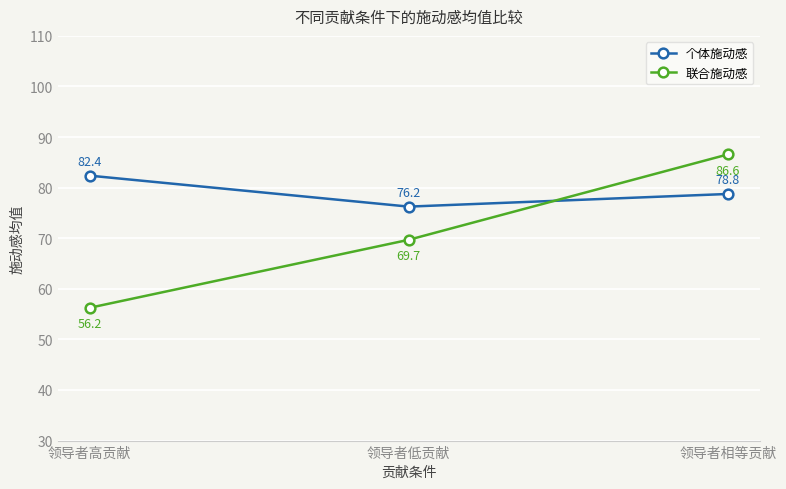

The value of 个体施动感 at 领导者低贡献 is 35.7. True or false?

False